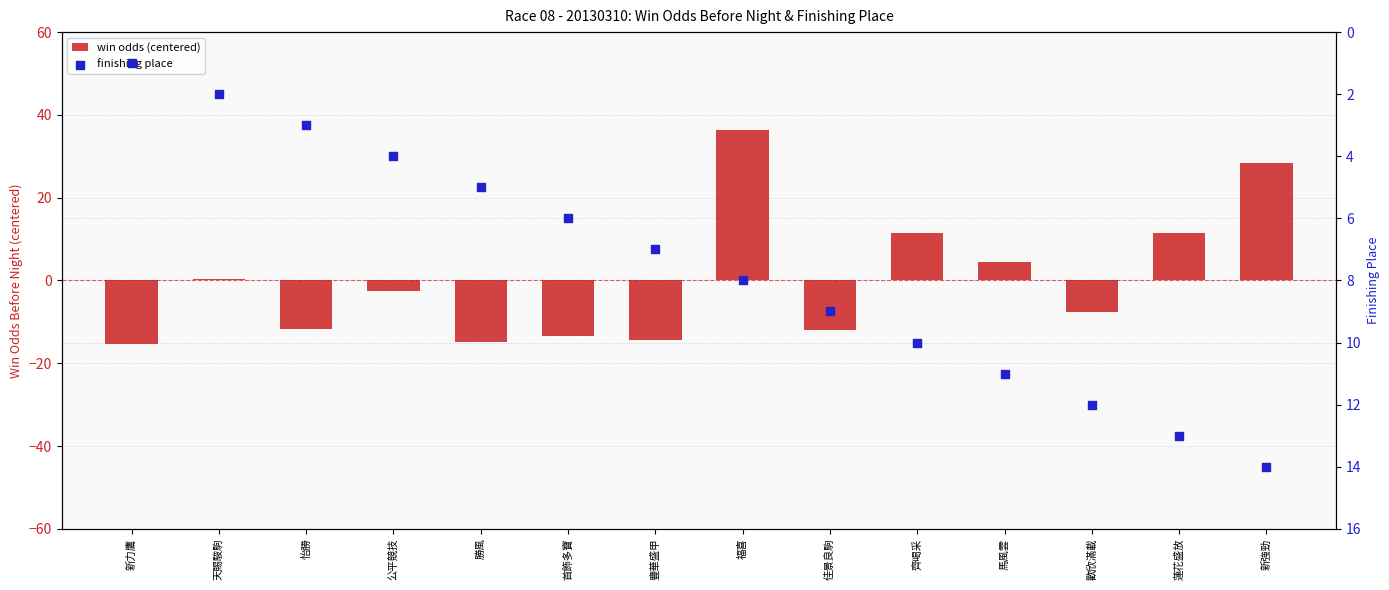

Which series contains the lowest Y value?

win odds (centered)